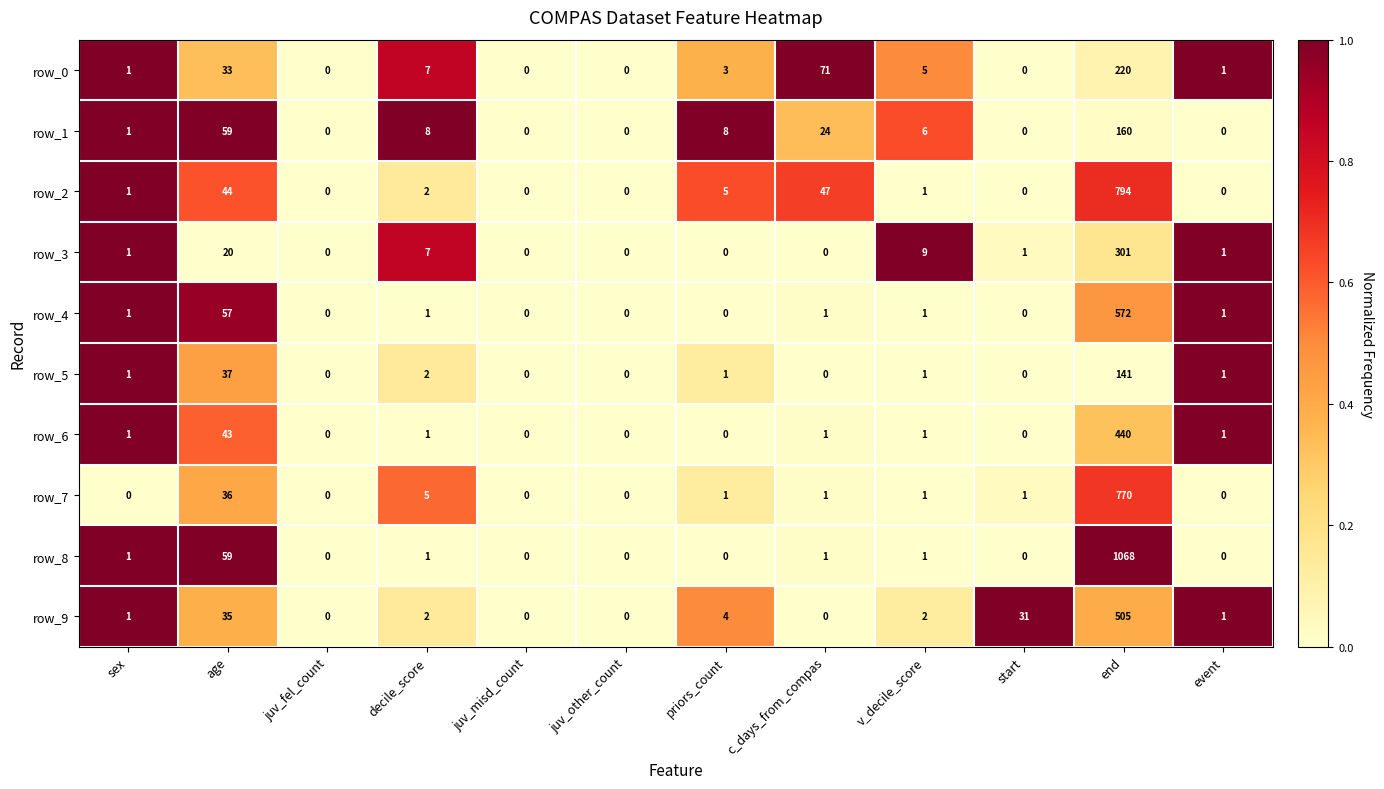

Which category has the highest value in the row_6 series?

end